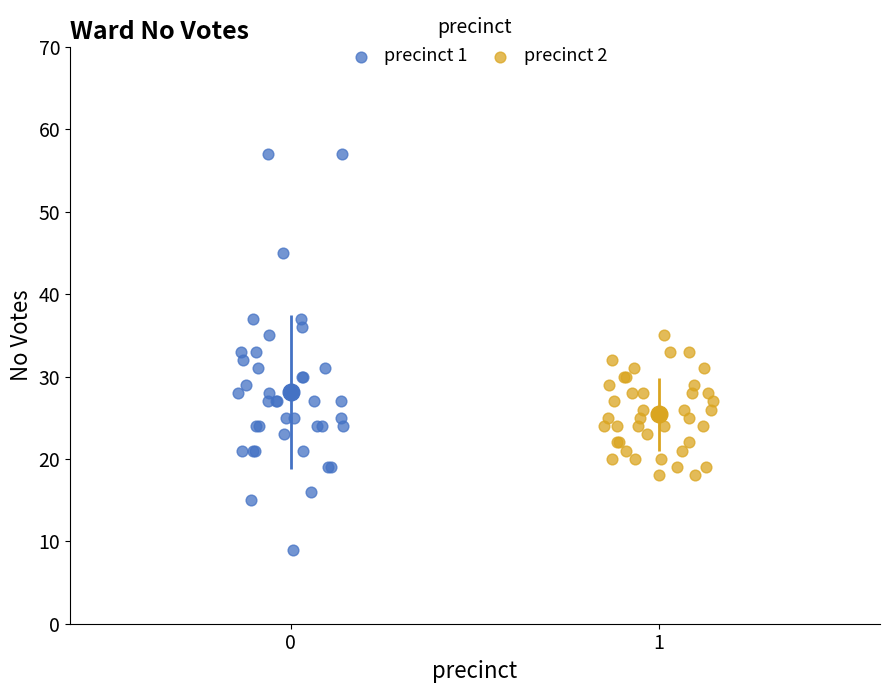

Which series reaches the minimum Y coordinate?

precinct 1